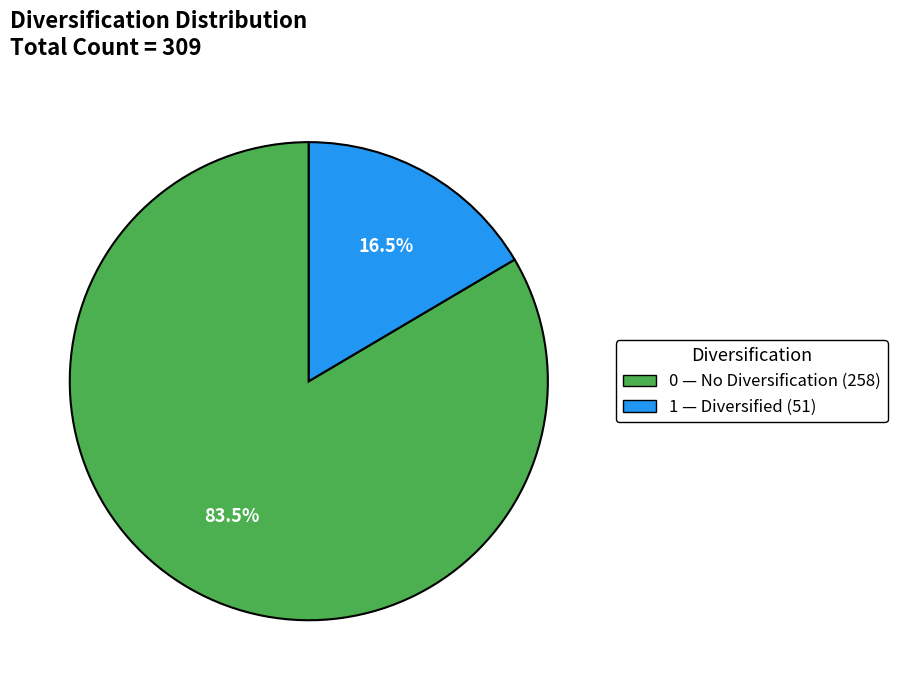

What percentage do 0 and 1 together represent?

100.0%